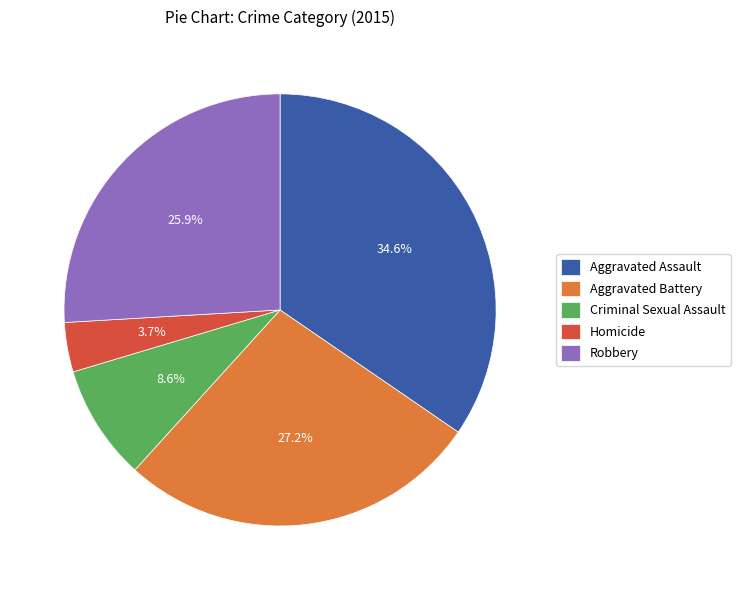

Which has a higher value, Aggravated Battery or Aggravated Assault?

Aggravated Assault